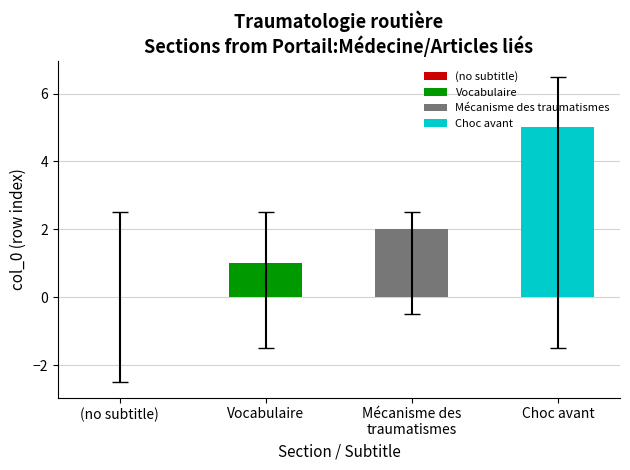

Are the bars grouped side by side (vs. stacked)?

No